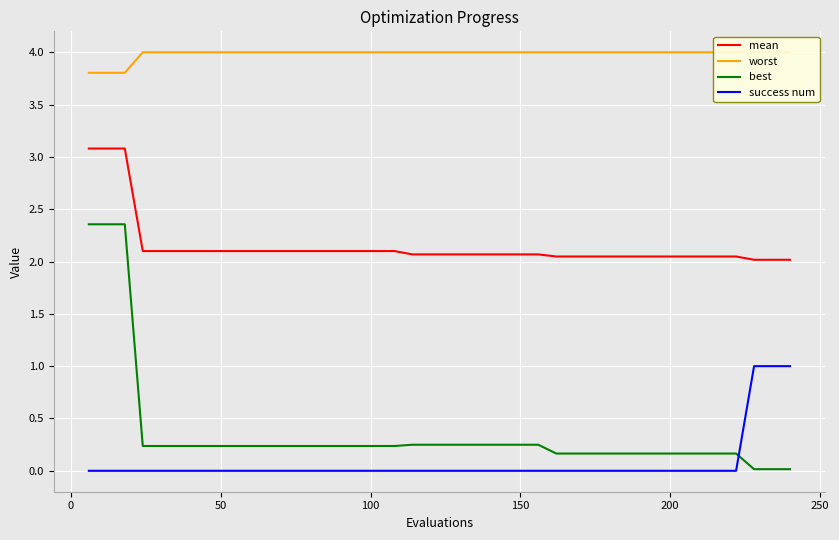

Reading right to left, list all the values displayed in this chart.

mean: 2.0	2.0	2.0	2.0	2.0	2.0	2.0	2.0	2.0	2.0	2.0	2.0	2.0	2.0	2.1	2.1	2.1	2.1	2.1	2.1	2.1	2.1	2.1	2.1	2.1	2.1	2.1	2.1	2.1	2.1	2.1	2.1	2.1	2.1	2.1	2.1	2.1	3.1	3.1	3.1
worst: 4.0	4.0	4.0	4.0	4.0	4.0	4.0	4.0	4.0	4.0	4.0	4.0	4.0	4.0	4.0	4.0	4.0	4.0	4.0	4.0	4.0	4.0	4.0	4.0	4.0	4.0	4.0	4.0	4.0	4.0	4.0	4.0	4.0	4.0	4.0	4.0	4.0	3.8	3.8	3.8
best: 0.0	0.0	0.0	0.2	0.2	0.2	0.2	0.2	0.2	0.2	0.2	0.2	0.2	0.2	0.2	0.2	0.2	0.2	0.2	0.2	0.2	0.2	0.2	0.2	0.2	0.2	0.2	0.2	0.2	0.2	0.2	0.2	0.2	0.2	0.2	0.2	0.2	2.4	2.4	2.4
success num: 1.0	1.0	1.0	0.0	0.0	0.0	0.0	0.0	0.0	0.0	0.0	0.0	0.0	0.0	0.0	0.0	0.0	0.0	0.0	0.0	0.0	0.0	0.0	0.0	0.0	0.0	0.0	0.0	0.0	0.0	0.0	0.0	0.0	0.0	0.0	0.0	0.0	0.0	0.0	0.0